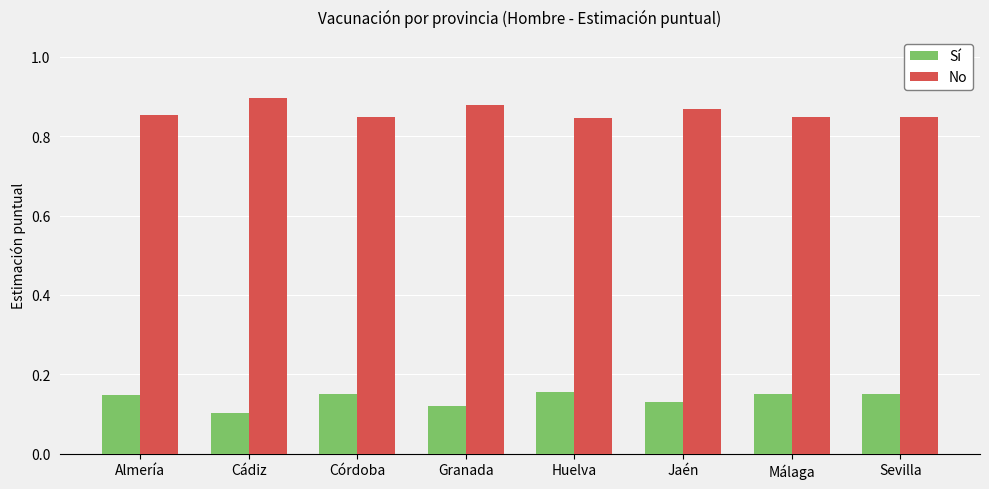

Which category has the highest value across all series?

Cádiz